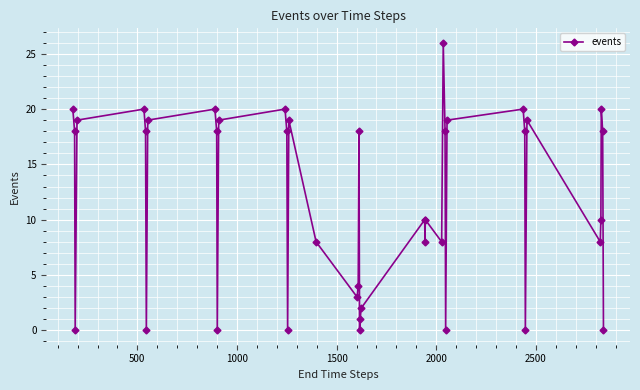

True or false: the data has more than 1 interior local peaks.

True